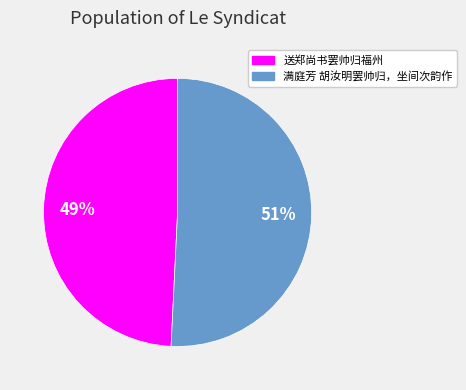

Which has a higher value, 送郑尚书罢帅归福州 or 满庭芳 胡汝明罢帅归，坐间次韵作?

满庭芳 胡汝明罢帅归，坐间次韵作